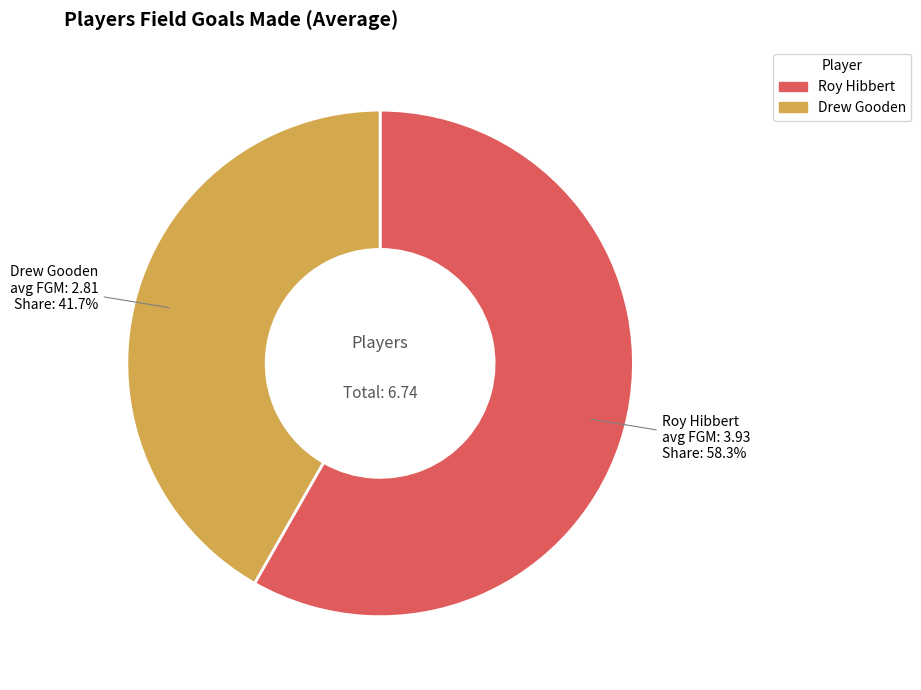

What is the ratio of the value at Roy Hibbert to the value at Drew Gooden?

1.4